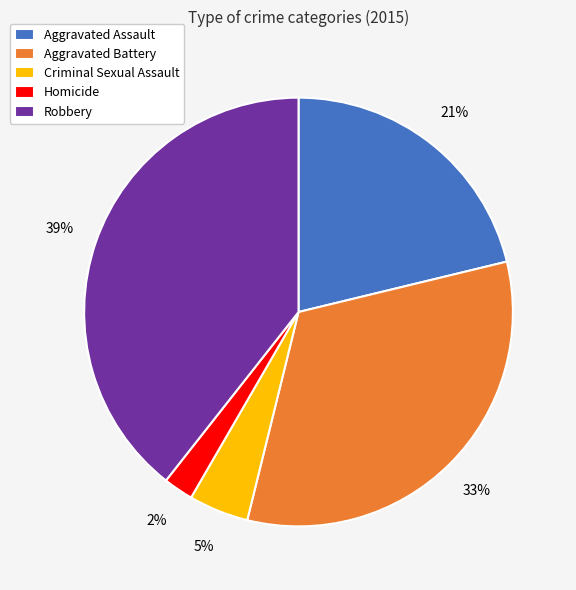

Count the number of slices in the pie.

5